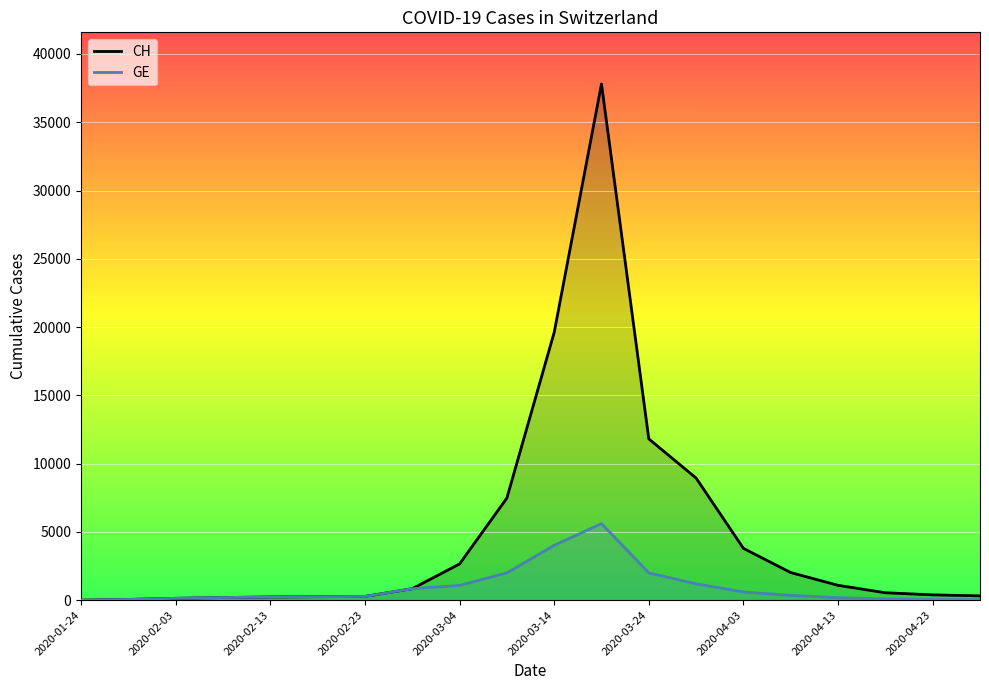

What is the maximum value for GE?

5608